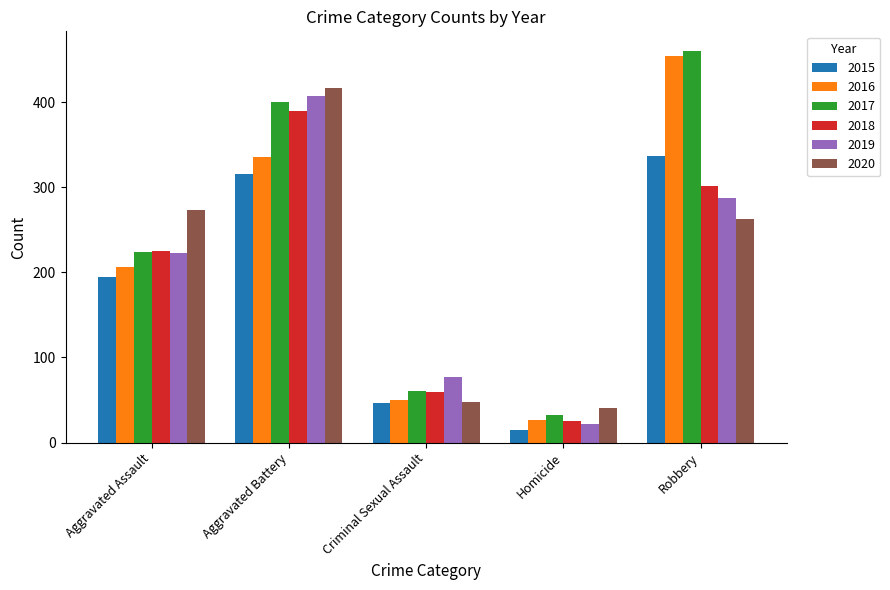

What is the sum of all 2020 values?

1041